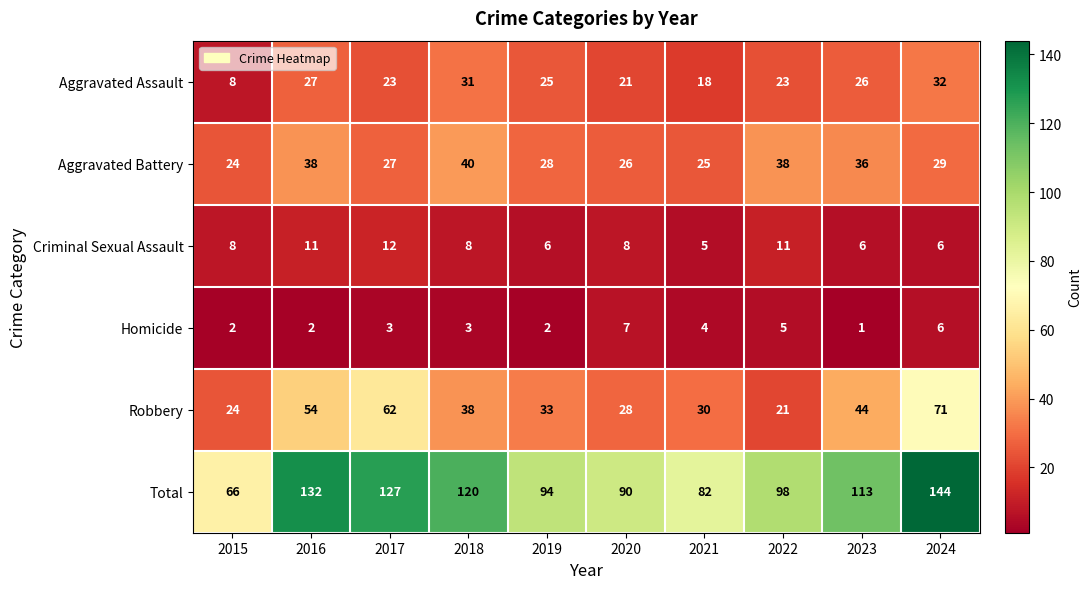

What is the lowest value of the Total series?

66